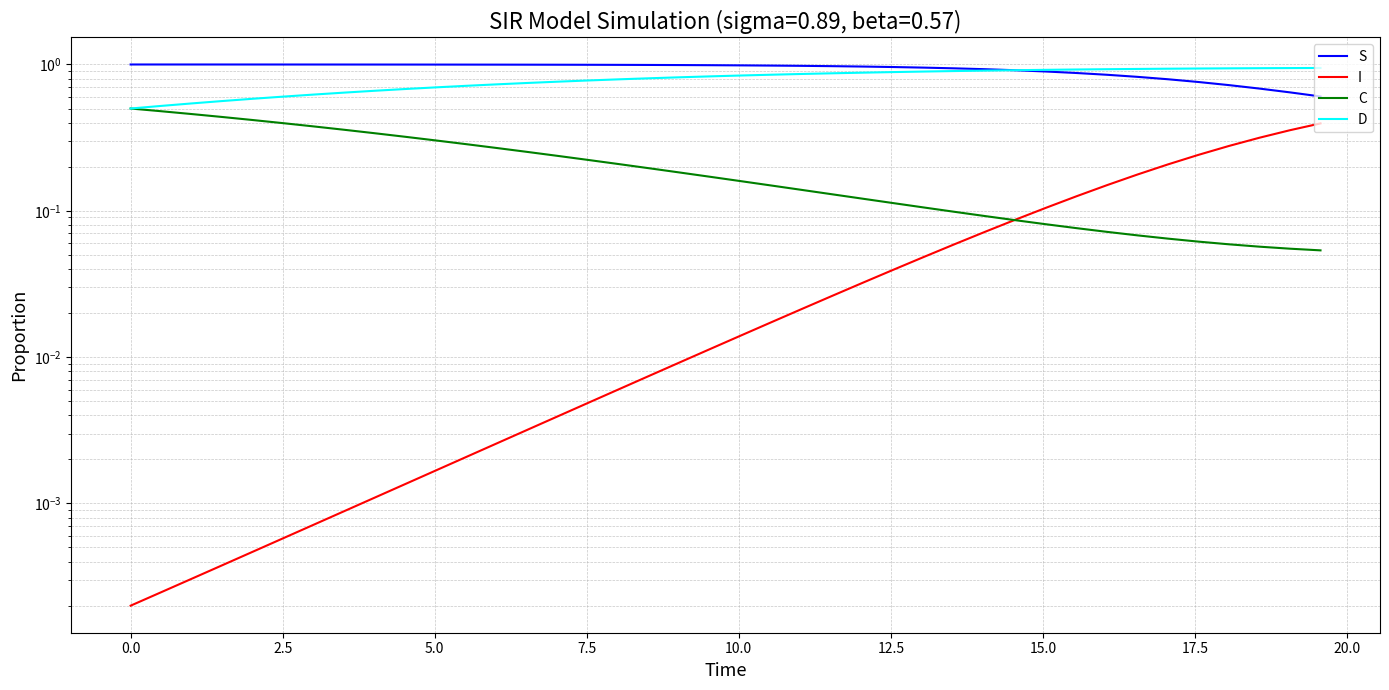

Does the chart display data point markers on the line(s)?

No